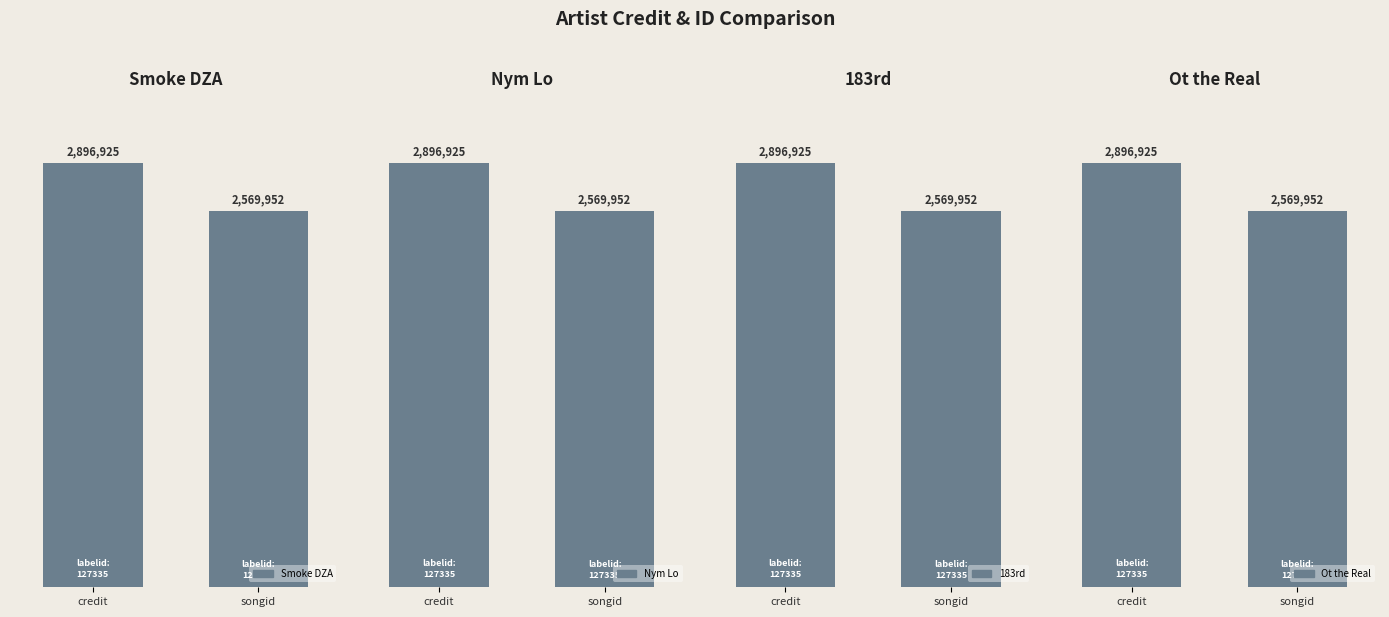

Count the Nym Lo values in the range 2569952 to 2896925.

2